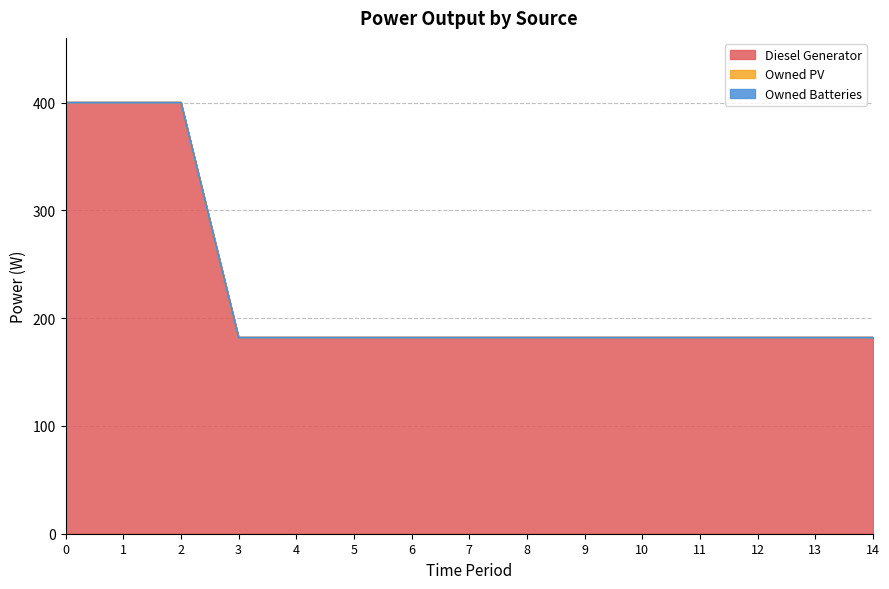

True or false: Owned PV has more than 1 interior local peaks.

False